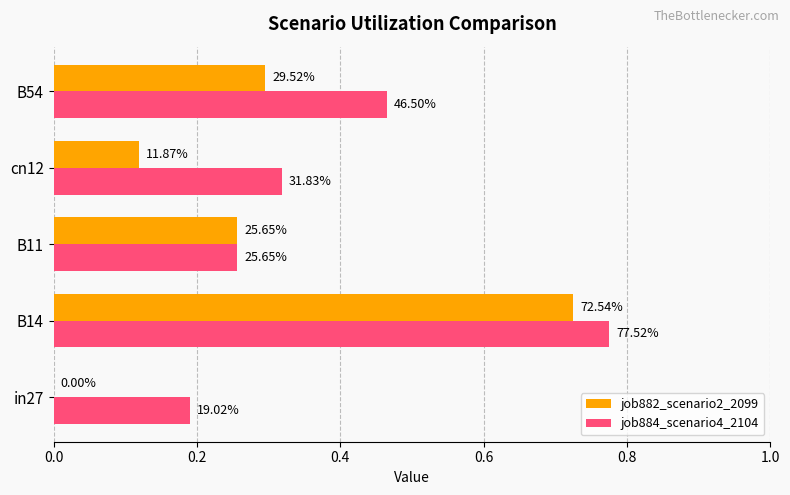

What are all the series names shown in the legend?

job882_scenario2_2099, job884_scenario4_2104